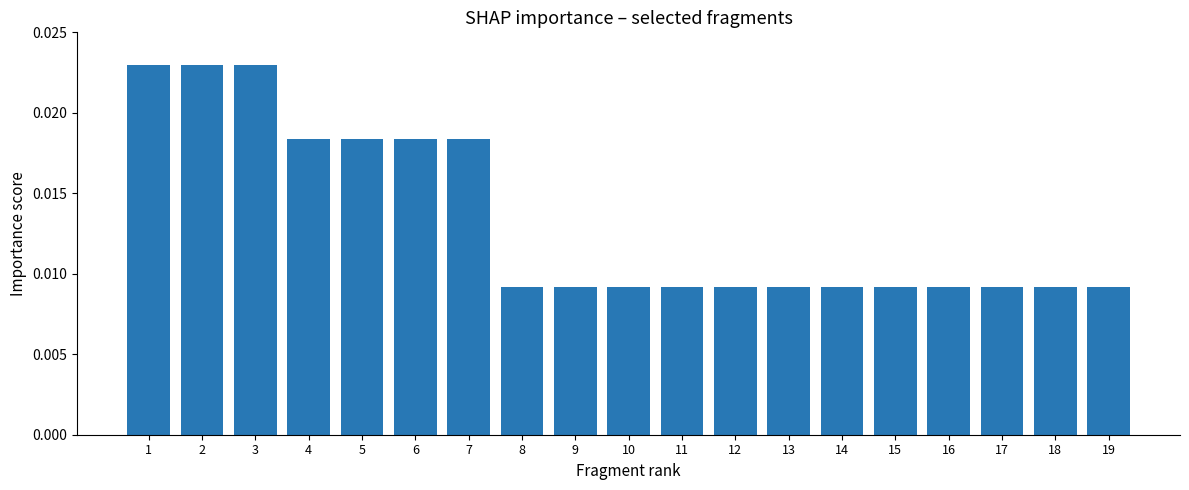

What is the sum of all values?

0.3